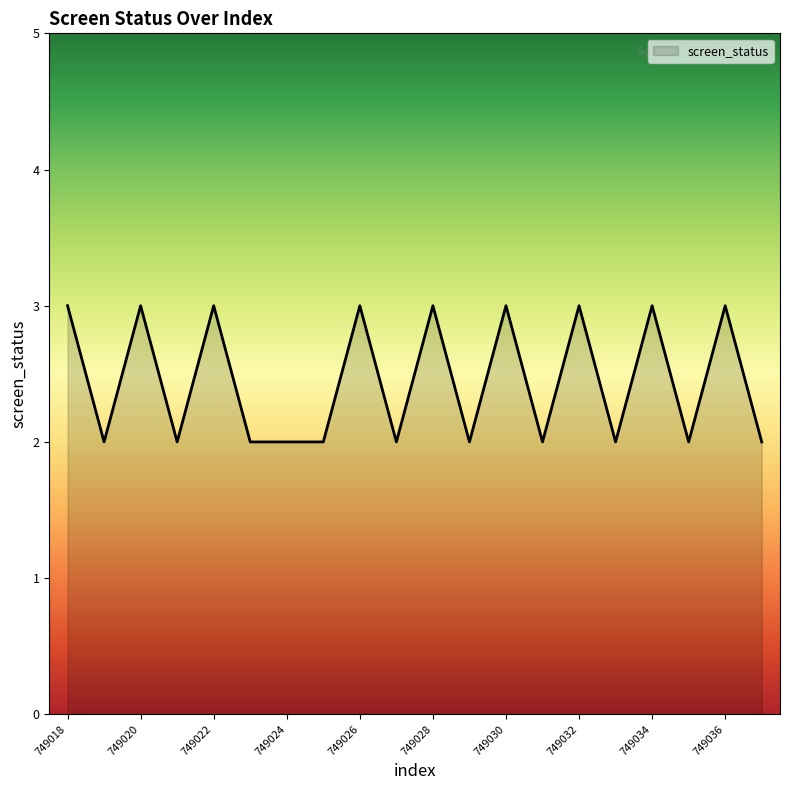

How many distinct data groups are displayed?

1